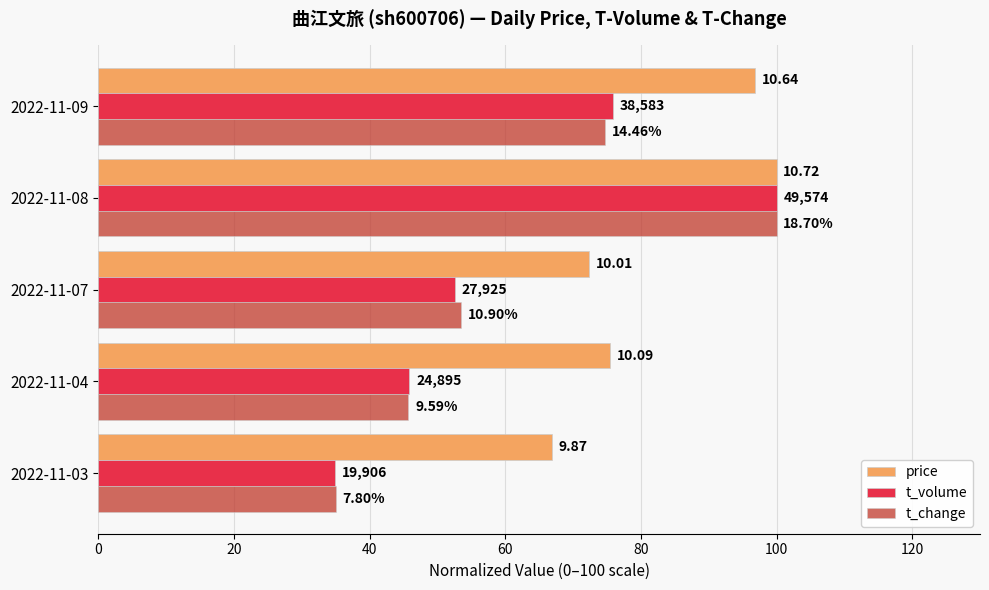

What is the lowest value of the t_change series?

35.0